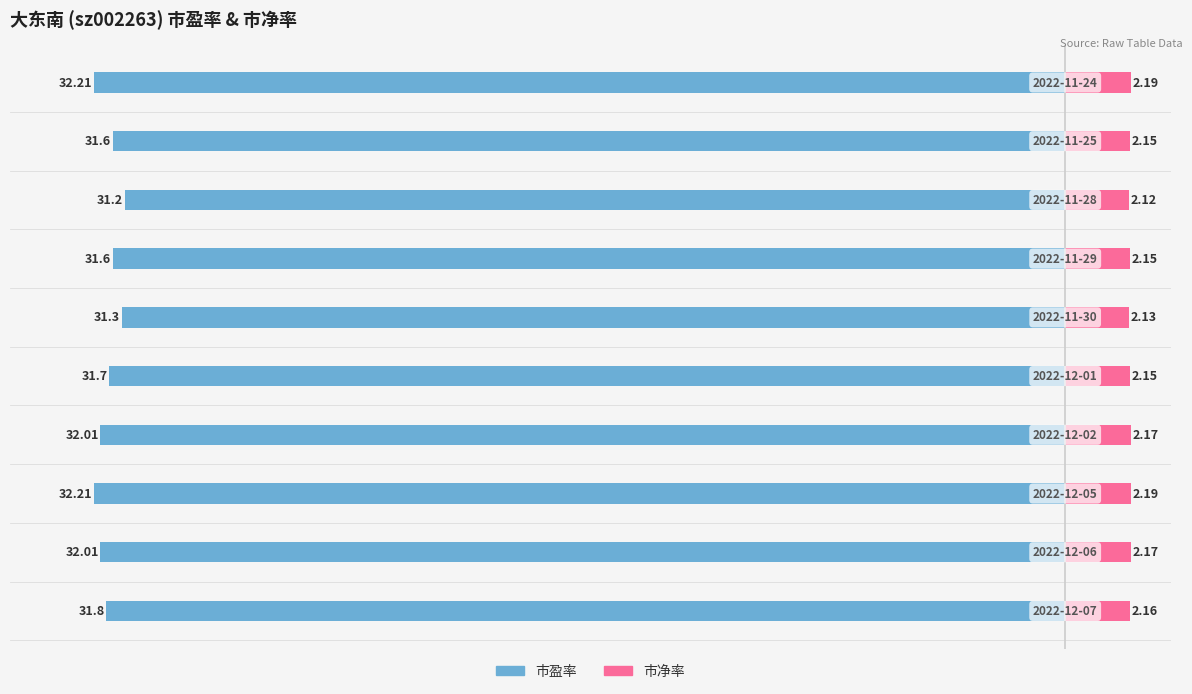

True or false: 市盈率 has a value of -17.5 at 1.

False